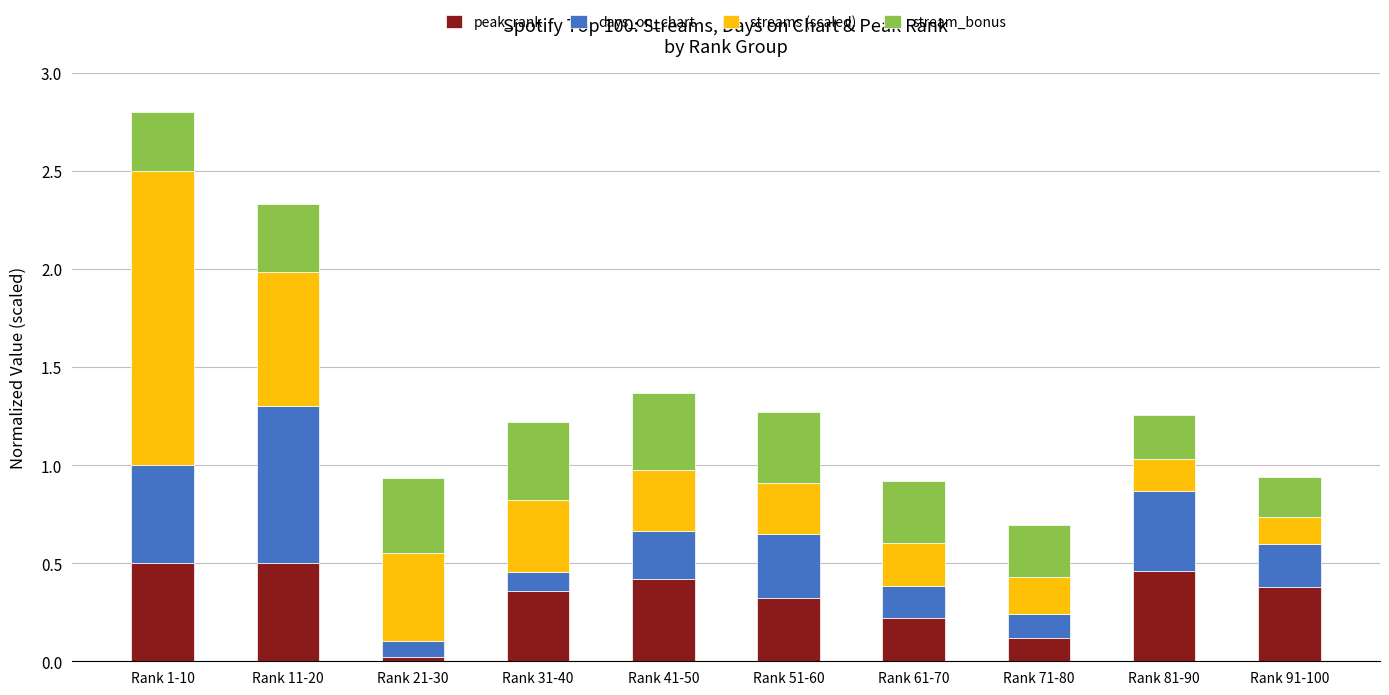

At which category is the sum across all series the highest?

Rank 1-10